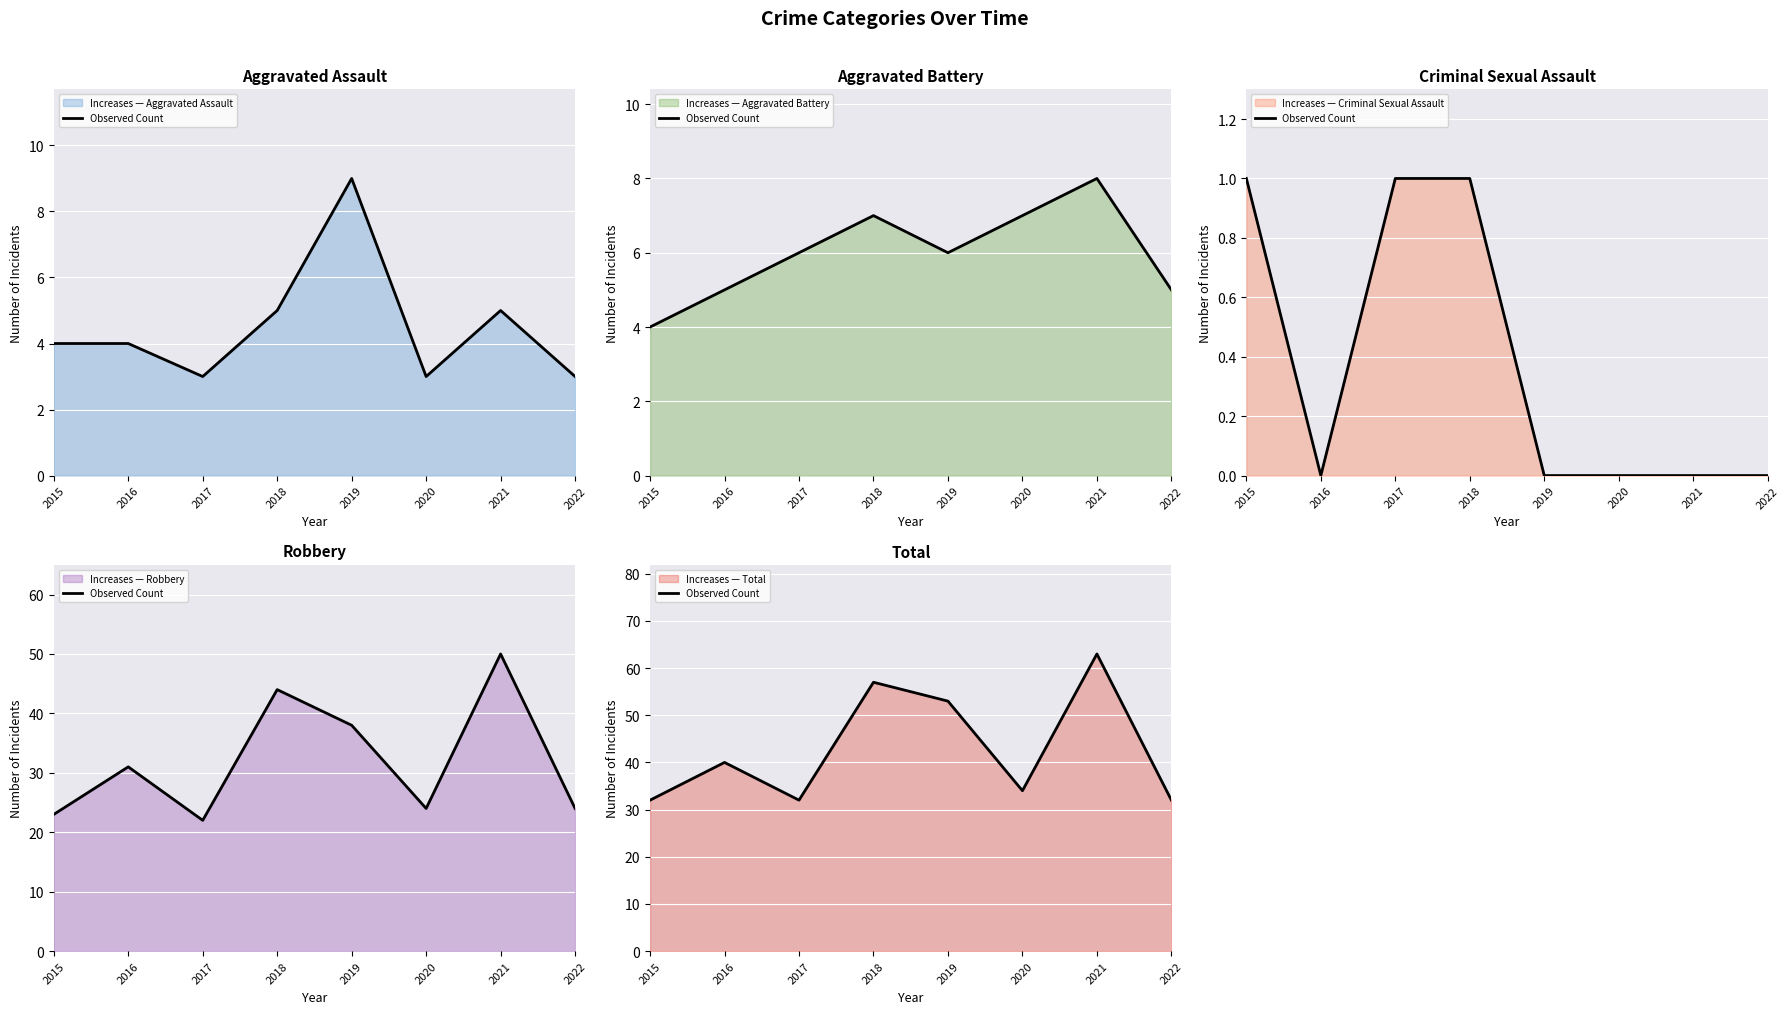

List the labels in order of value, smallest first.

2015, 2017, 2022, 2020, 2016, 2019, 2018, 2021